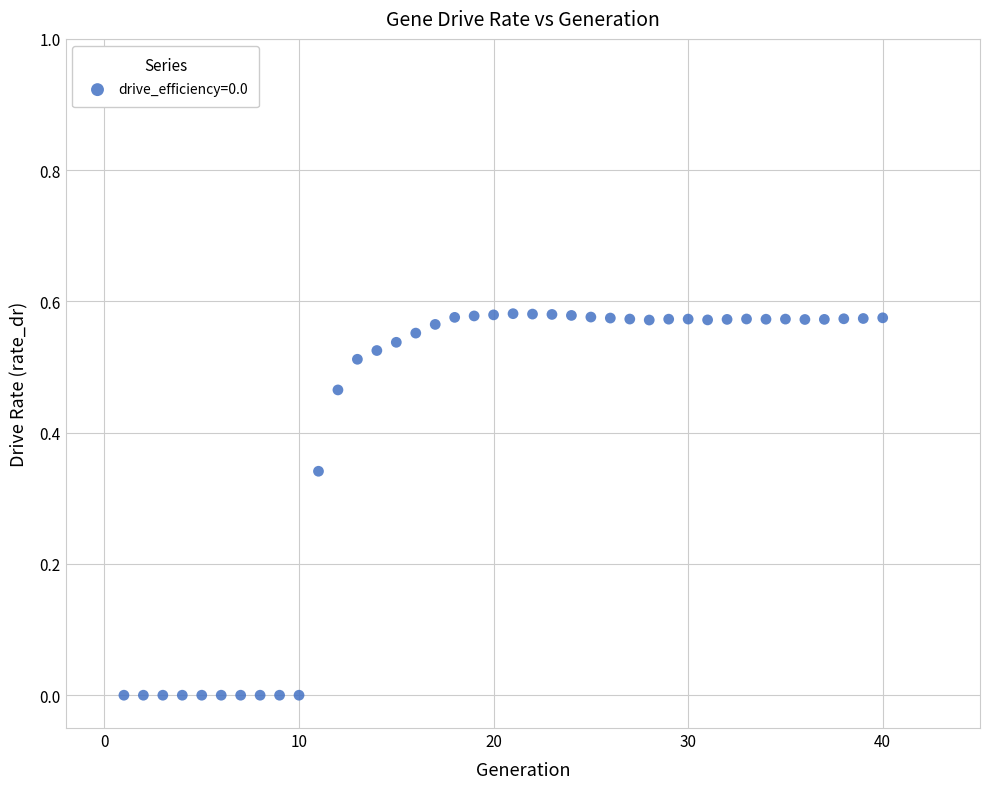

What is the range of X values (max minus min)?

39.0